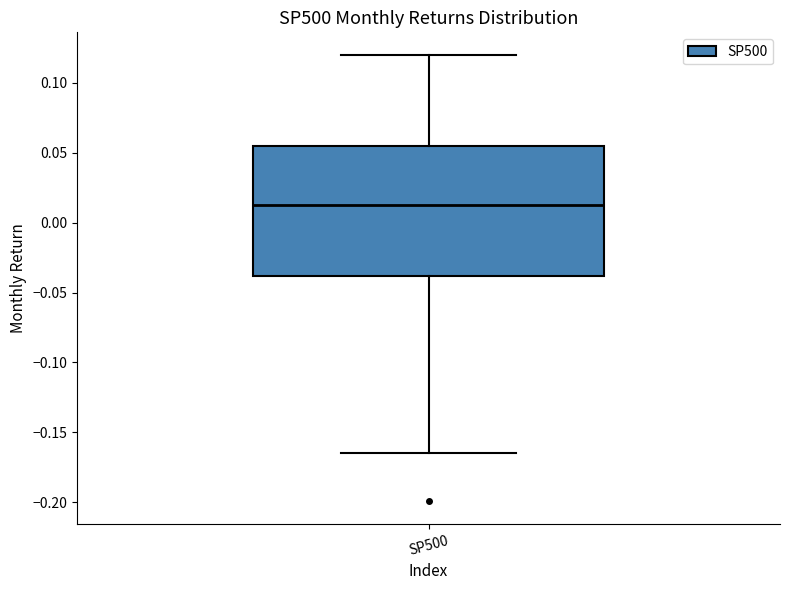

Where does the median line of the box for SP500 sit on the y-axis? The values are not printed on the chart, so give them approximately, as read against the axis.

0.015